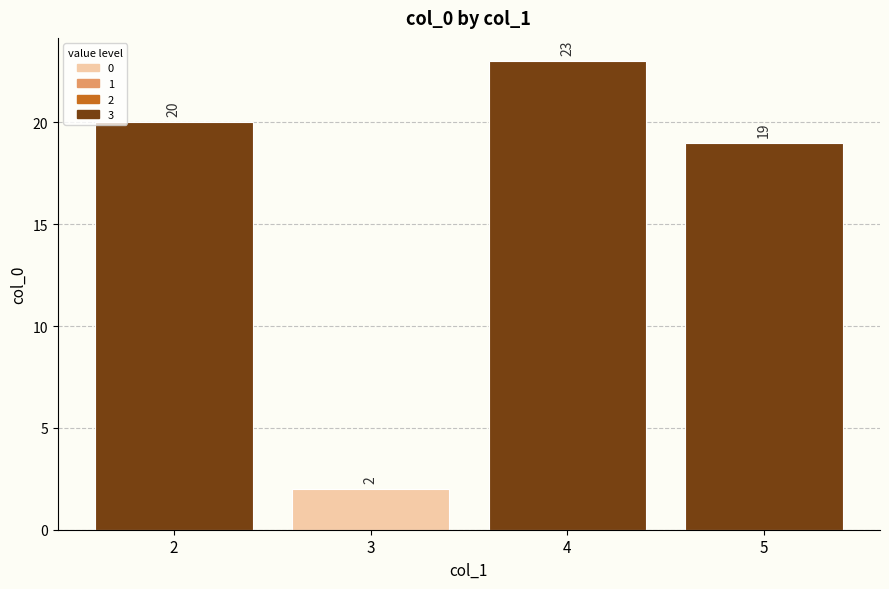

Reading right to left, list all the values displayed in this chart.

5=19	4=23	3=2	2=20